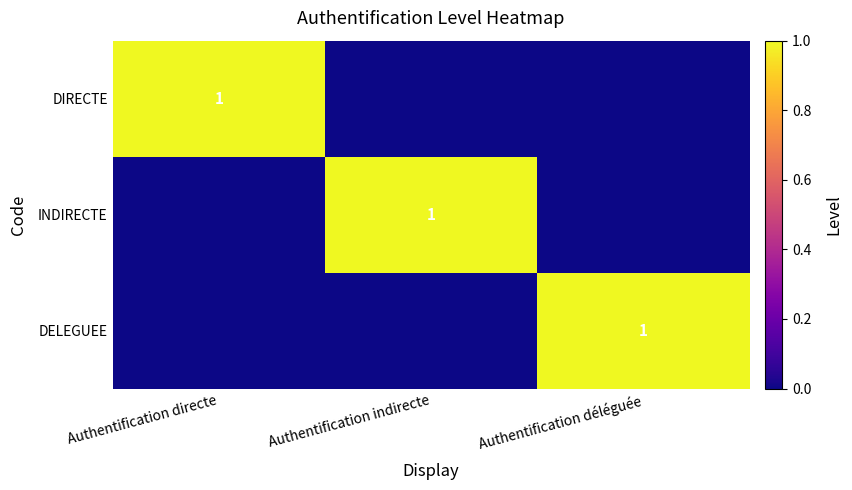

True or false: DELEGUEE has a value of 2 at Authentification déléguée.

False